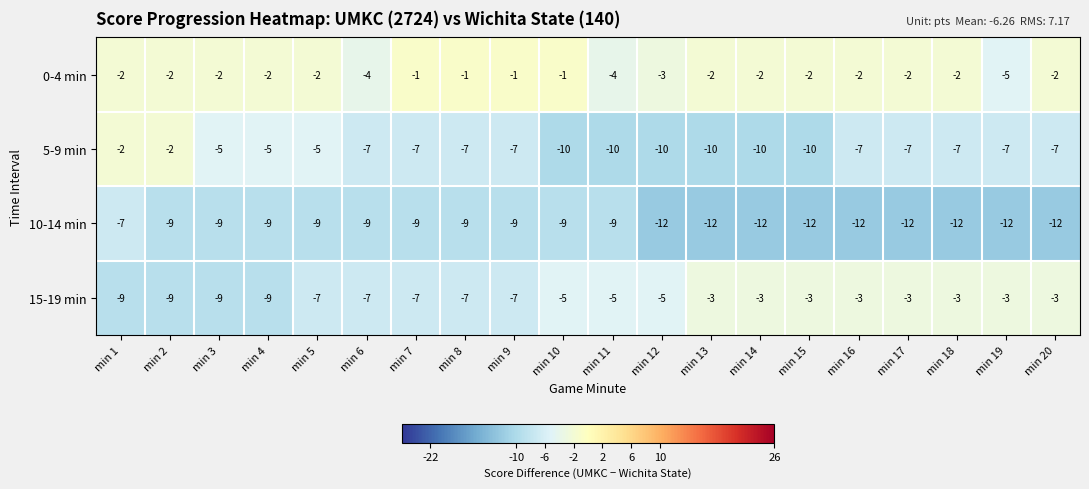

At min 10, list the series in order from smallest to largest.

5-9 min, 10-14 min, 15-19 min, 0-4 min